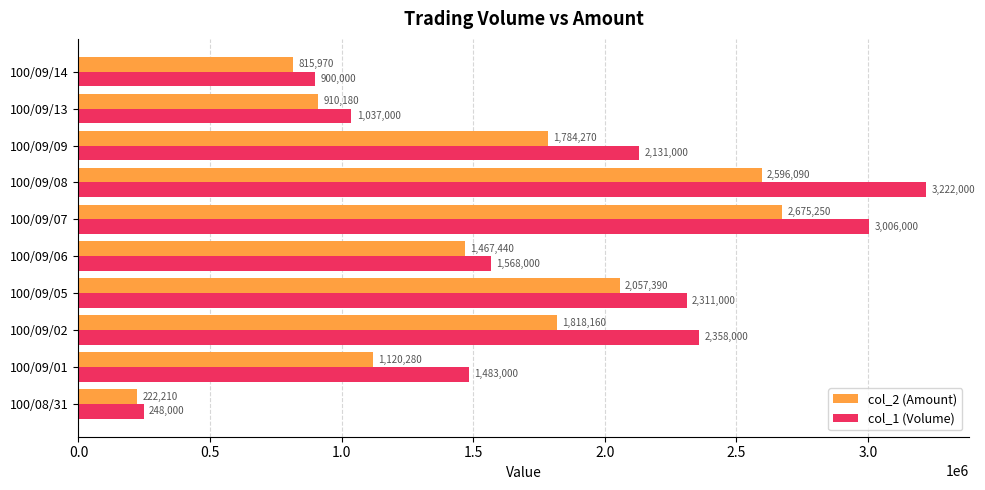

What is the approximate value of col_2 (Amount) at 100/08/31, to the nearest 50?

222200